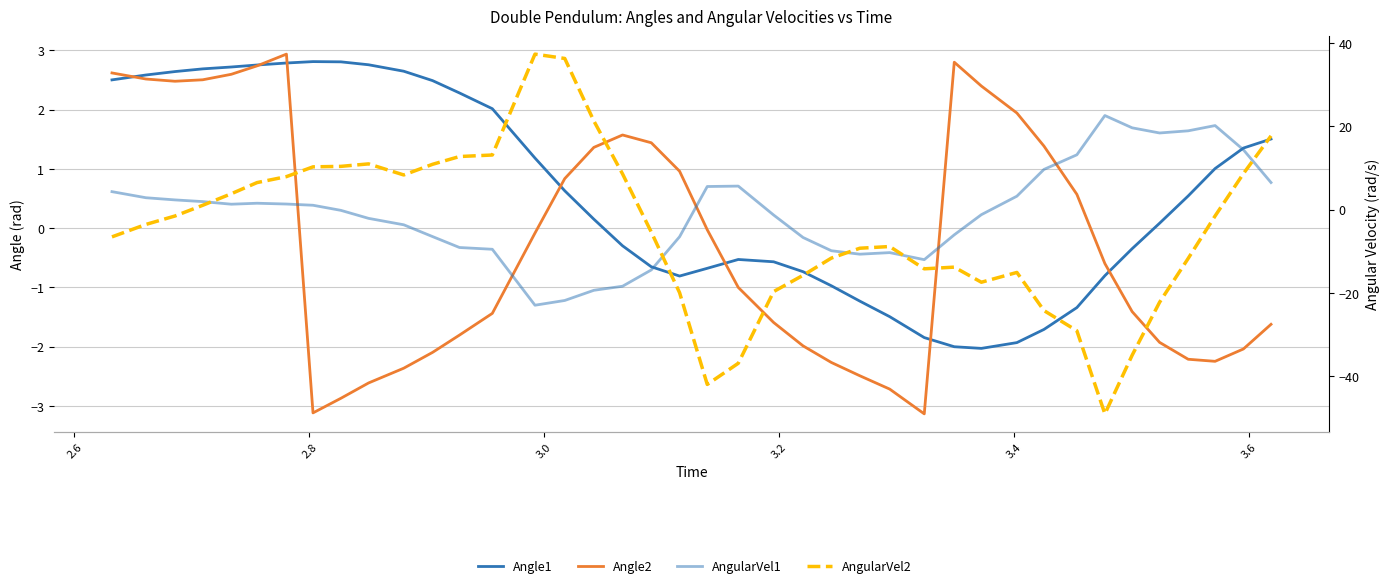

Reading left to right, extract all data points from this chart.

Angle1: 2.5	2.6	2.6	2.7	2.7	2.8	2.8	2.8	2.8	2.8	2.6	2.5	2.3	2.0	1.2	0.6	0.2	-0.3	-0.7	-0.8	-0.7	-0.5	-0.6	-0.7	-1.0	-1.2	-1.5	-1.8	-2.0	-2.0	-1.9	-1.7	-1.3	-0.8	-0.3	0.1	0.5	1.0	1.4	1.5
Angle2: 2.6	2.5	2.5	2.5	2.6	2.7	2.9	-3.1	-2.9	-2.6	-2.4	-2.1	-1.8	-1.4	-0.1	0.8	1.4	1.6	1.4	1.0	-0.0	-1.0	-1.6	-2.0	-2.3	-2.5	-2.7	-3.1	2.8	2.4	1.9	1.4	0.6	-0.6	-1.4	-1.9	-2.2	-2.2	-2.0	-1.6
AngularVel1: 4.3	2.9	2.3	1.9	1.3	1.5	1.3	1.1	-0.2	-2.1	-3.6	-6.5	-9.1	-9.5	-22.9	-21.8	-19.3	-18.4	-14.5	-6.5	5.5	5.6	-1.3	-6.7	-9.9	-10.7	-10.3	-12.0	-6.0	-1.2	3.2	9.6	13.2	22.6	19.6	18.4	18.9	20.2	14.4	6.5
AngularVel2: -6.5	-3.5	-1.5	1.0	3.8	6.5	7.9	10.3	10.4	11.0	8.3	10.9	12.7	13.1	37.3	36.3	21.3	8.6	-5.4	-19.9	-41.9	-36.8	-19.6	-15.7	-11.6	-9.3	-8.8	-14.2	-13.8	-17.4	-15.1	-24.2	-29.0	-49.0	-34.9	-22.2	-11.7	-1.5	8.6	17.7